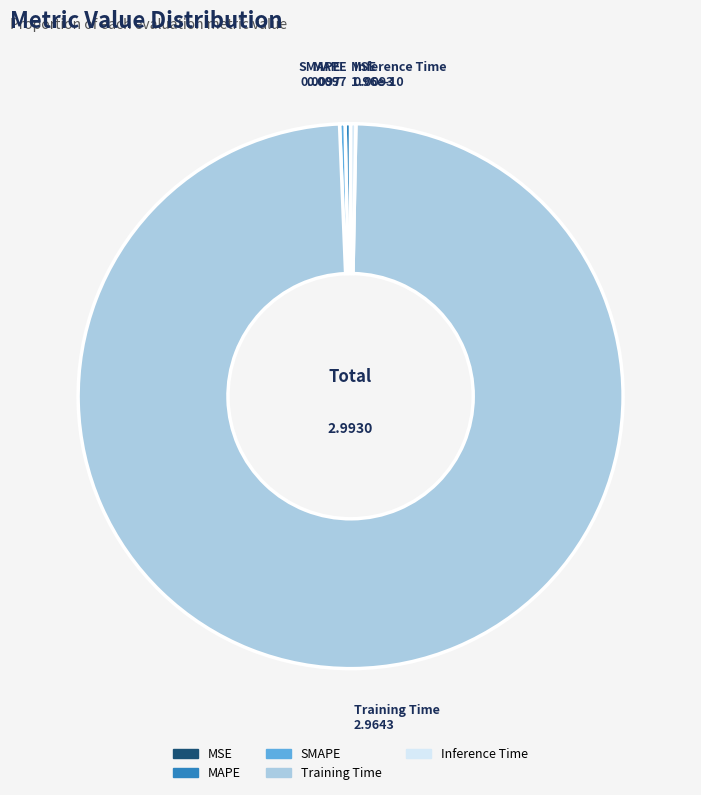

Between Training Time and SMAPE, which is larger?

Training Time